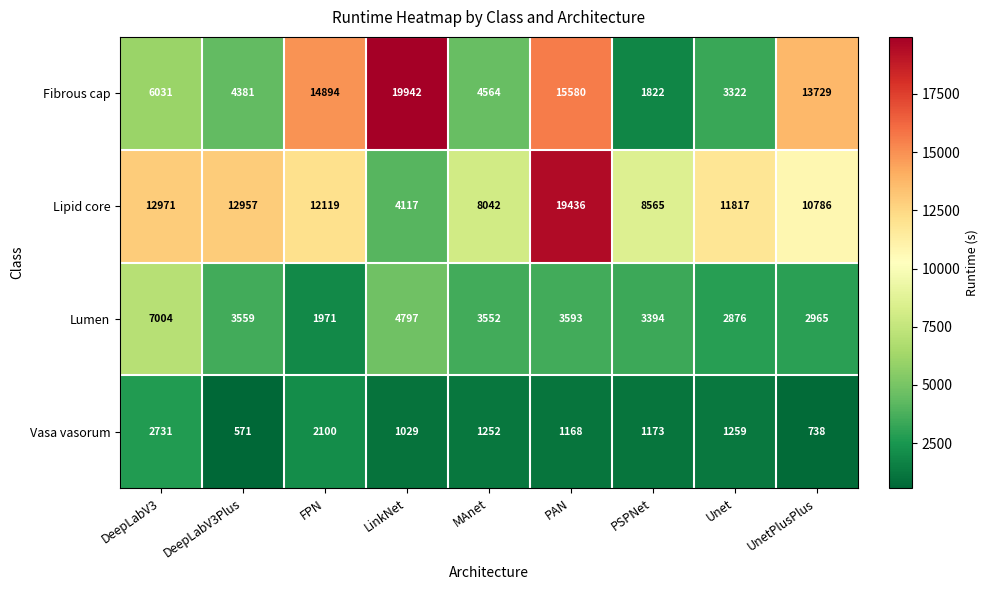

List the series in order of their peak value, lowest first.

Vasa vasorum, Lumen, Lipid core, Fibrous cap